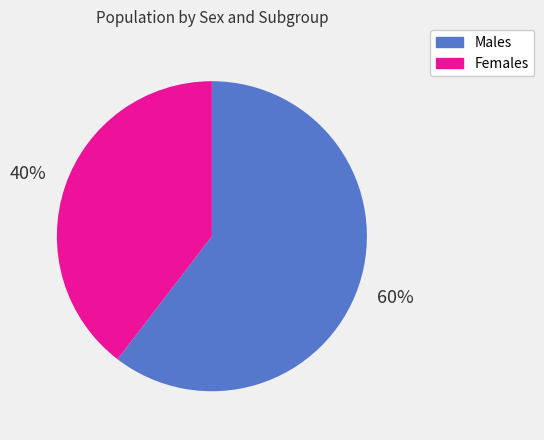

Does any single category account for the majority?

Yes